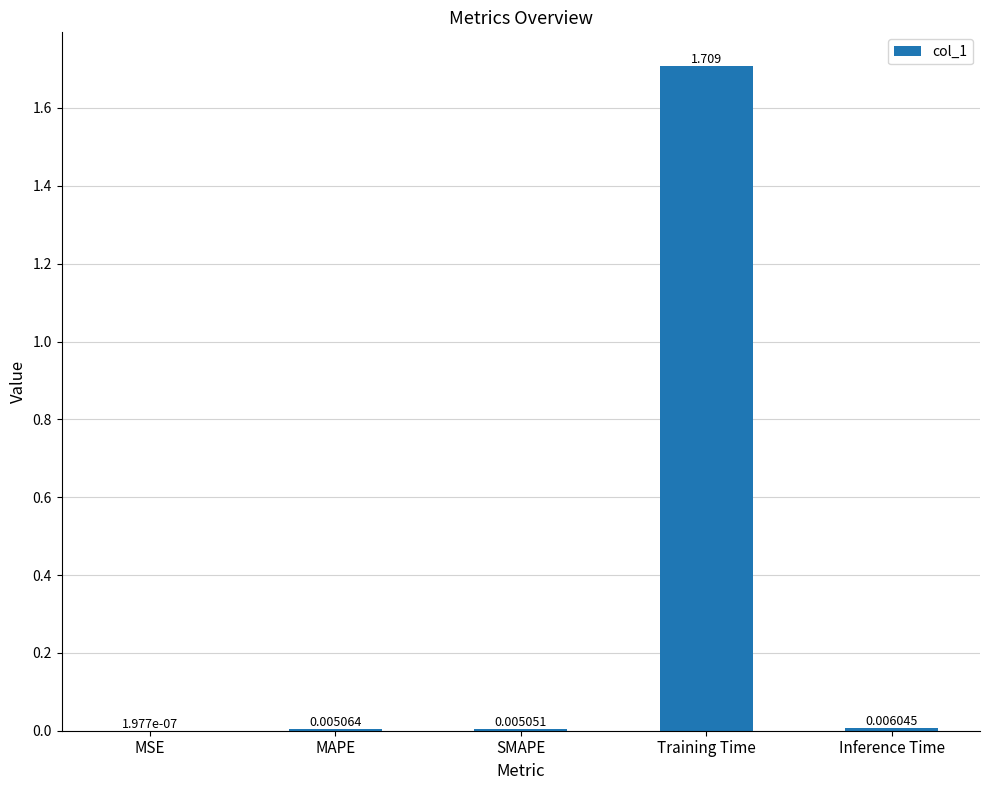

Where is the data nearest to the value 0?

MSE